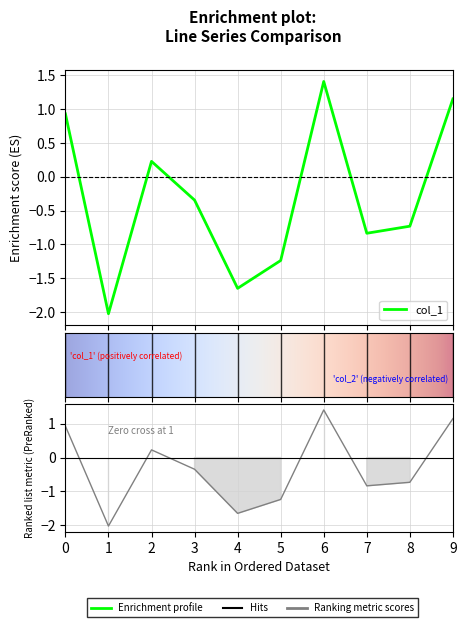

The col_1 series shows 0.2 at 2. True or false?

True